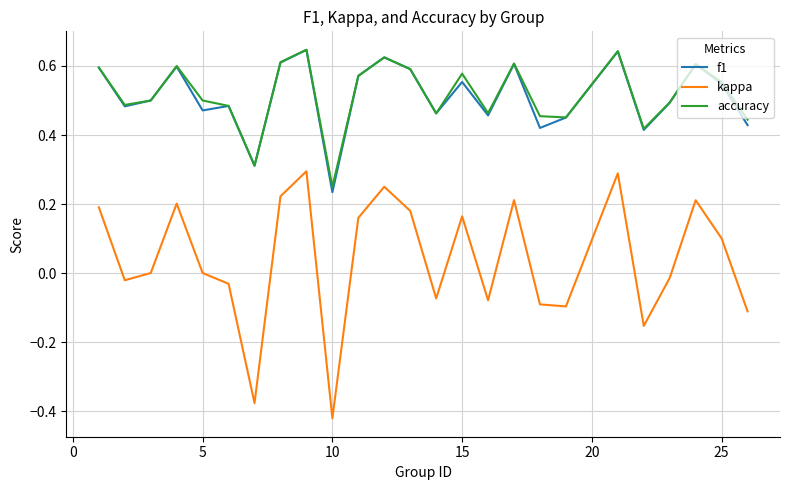

What is the difference between the second highest and second lowest values in the kappa series?

0.7